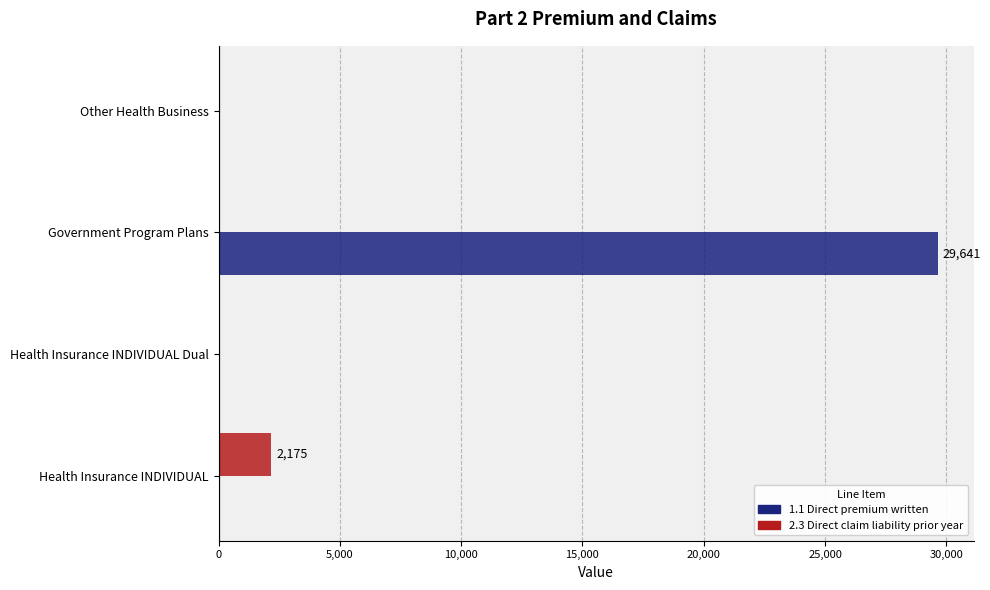

What is the highest value of the 1.1 Direct premium written series?

29641.1